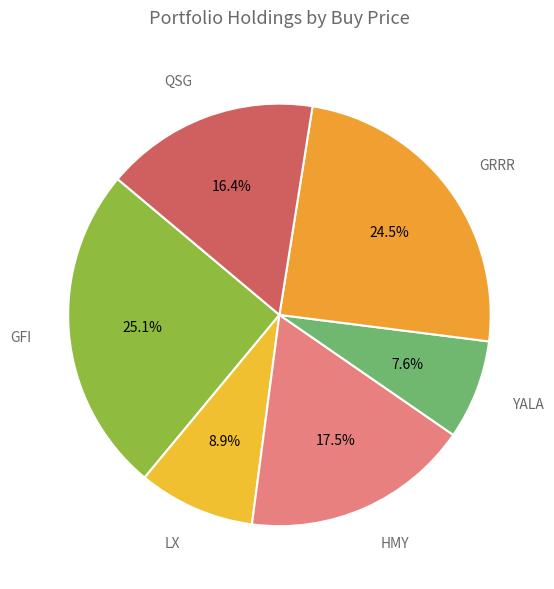

How many slices are in this pie chart?

6